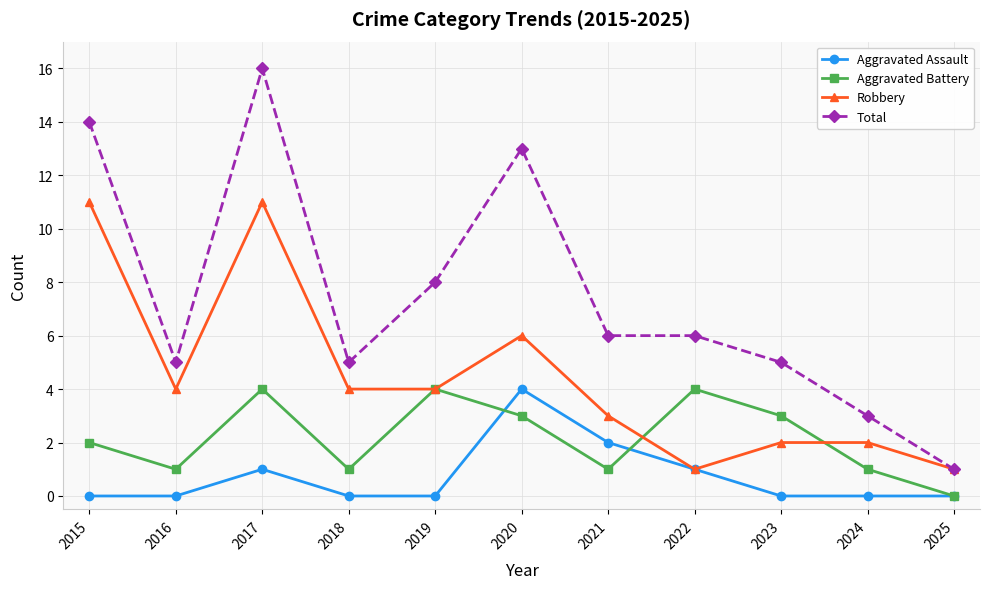

Rank the series by their average value, from lowest to highest.

Aggravated Assault, Aggravated Battery, Robbery, Total